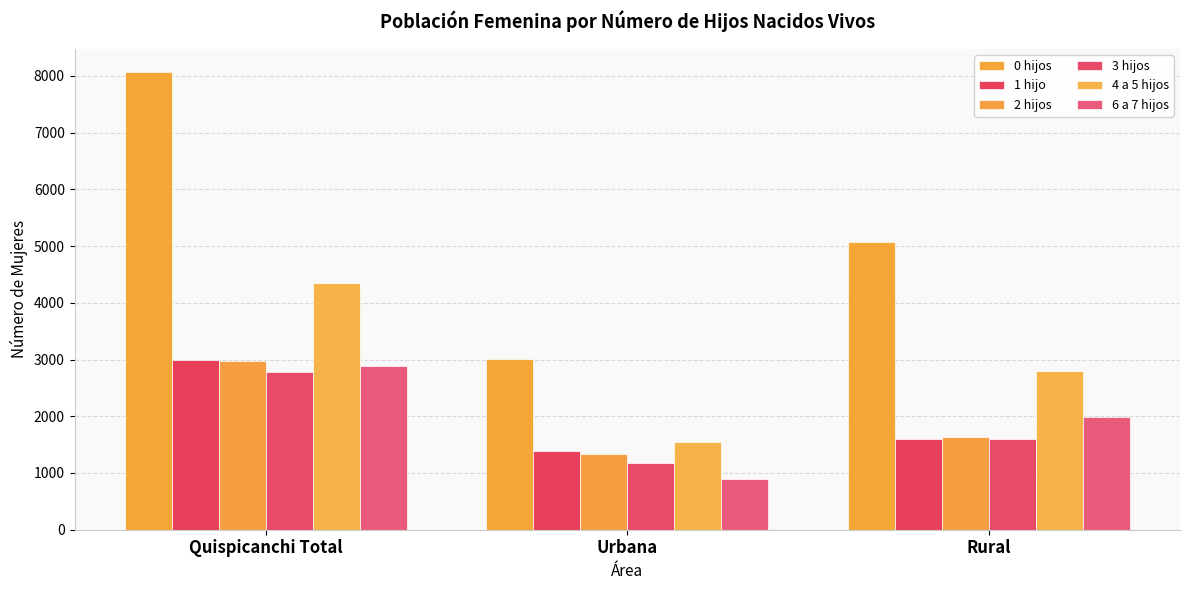

What is the greatest value displayed?

8074